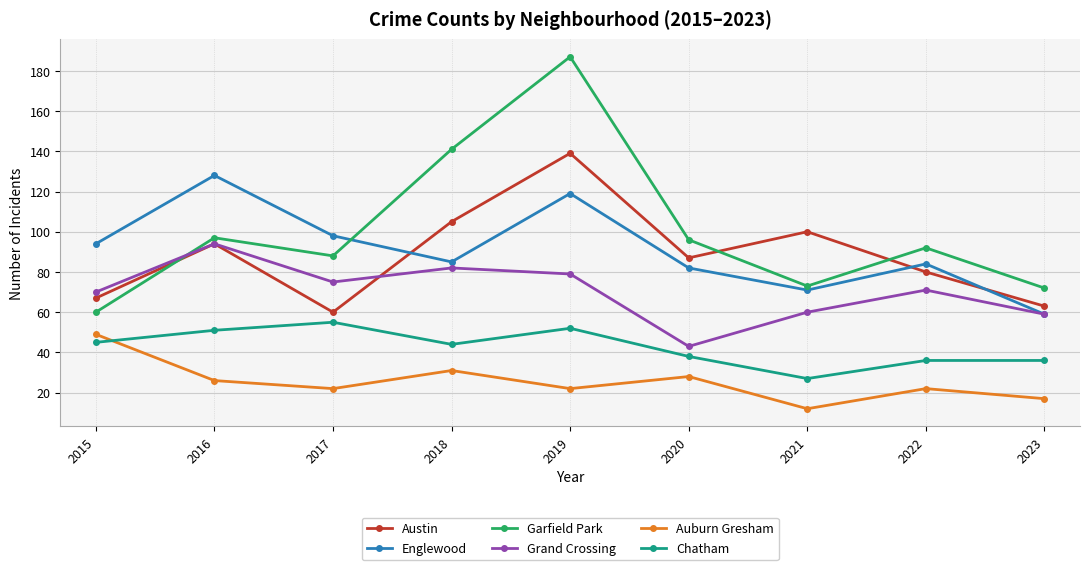

Reading left to right, what are all the values shown in this chart?

Austin: 67	94	60	105	139	87	100	80	63
Englewood: 94	128	98	85	119	82	71	84	59
Garfield Park: 60	97	88	141	187	96	73	92	72
Grand Crossing: 70	94	75	82	79	43	60	71	59
Auburn Gresham: 49	26	22	31	22	28	12	22	17
Chatham: 45	51	55	44	52	38	27	36	36